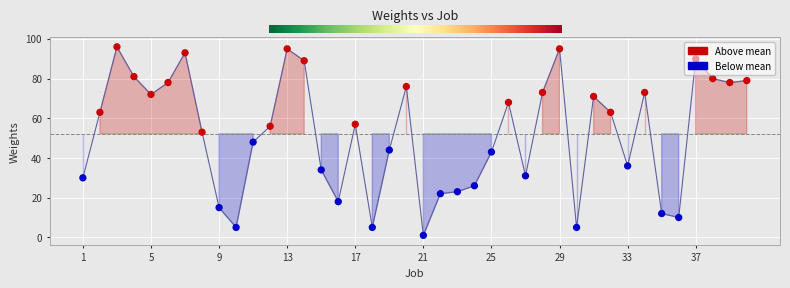

What is the greatest value displayed?

96